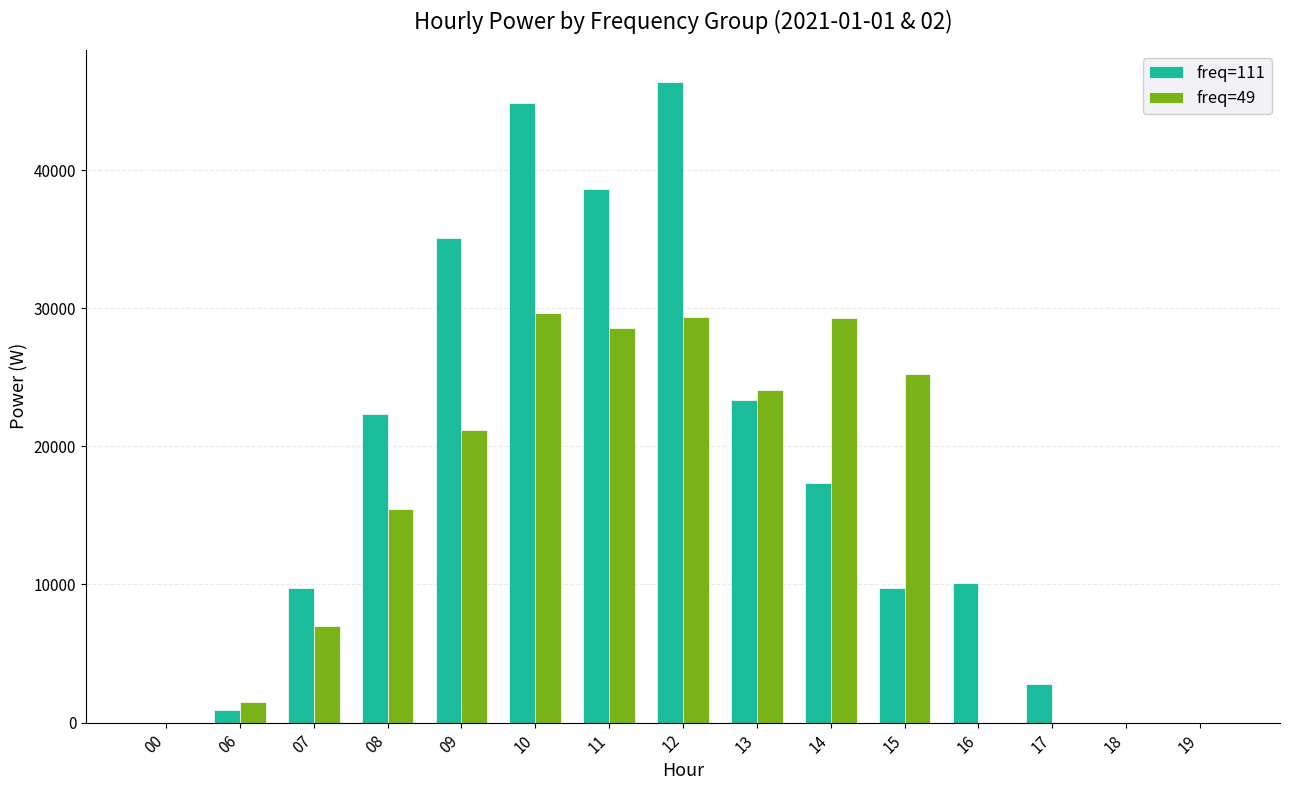

What is the total value across all series at 11?

67172.4